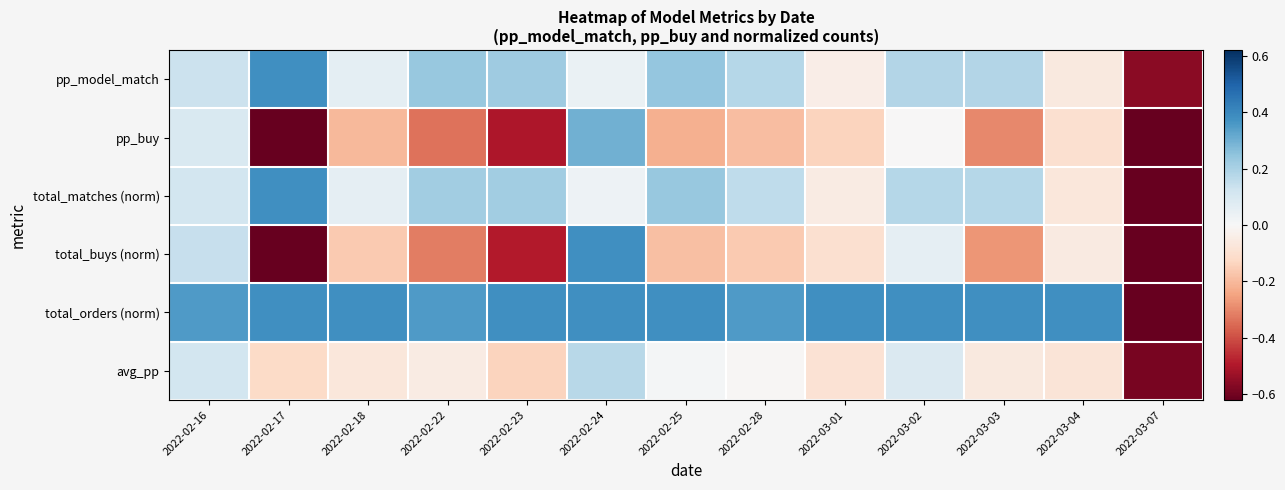

Reading left to right, list all the values displayed in this chart.

pp_model_match: 2022-02-16=0.1	2022-02-17=0.4	2022-02-18=0.1	2022-02-22=0.2	2022-02-23=0.2	2022-02-24=0.0	2022-02-25=0.2	2022-02-28=0.2	2022-03-01=-0.0	2022-03-02=0.2	2022-03-03=0.2	2022-03-04=-0.1	2022-03-07=-0.6
pp_buy: 2022-02-16=0.1	2022-02-17=-0.6	2022-02-18=-0.2	2022-02-22=-0.3	2022-02-23=-0.5	2022-02-24=0.3	2022-02-25=-0.2	2022-02-28=-0.2	2022-03-01=-0.1	2022-03-02=-0.0	2022-03-03=-0.3	2022-03-04=-0.1	2022-03-07=-0.6
total_matches (norm): 2022-02-16=0.1	2022-02-17=0.4	2022-02-18=0.1	2022-02-22=0.2	2022-02-23=0.2	2022-02-24=0.0	2022-02-25=0.2	2022-02-28=0.2	2022-03-01=-0.0	2022-03-02=0.2	2022-03-03=0.2	2022-03-04=-0.1	2022-03-07=-0.6
total_buys (norm): 2022-02-16=0.1	2022-02-17=-0.6	2022-02-18=-0.2	2022-02-22=-0.3	2022-02-23=-0.5	2022-02-24=0.4	2022-02-25=-0.2	2022-02-28=-0.2	2022-03-01=-0.1	2022-03-02=0.1	2022-03-03=-0.3	2022-03-04=-0.1	2022-03-07=-0.6
total_orders (norm): 2022-02-16=0.4	2022-02-17=0.4	2022-02-18=0.4	2022-02-22=0.4	2022-02-23=0.4	2022-02-24=0.4	2022-02-25=0.4	2022-02-28=0.4	2022-03-01=0.4	2022-03-02=0.4	2022-03-03=0.4	2022-03-04=0.4	2022-03-07=-0.6
avg_pp: 2022-02-16=0.1	2022-02-17=-0.1	2022-02-18=-0.1	2022-02-22=-0.0	2022-02-23=-0.1	2022-02-24=0.2	2022-02-25=0.0	2022-02-28=-0.0	2022-03-01=-0.1	2022-03-02=0.1	2022-03-03=-0.1	2022-03-04=-0.1	2022-03-07=-0.6